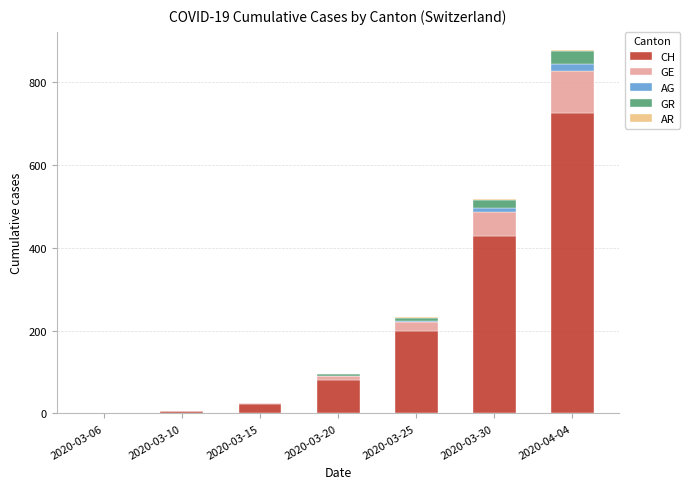

What is the highest value of the CH series?

724